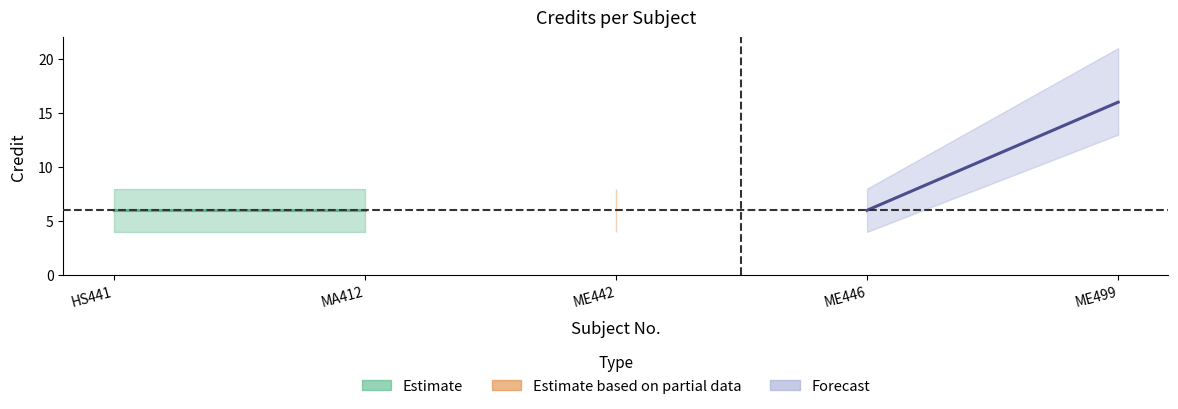

At which label is the value closest to 11?

HS441